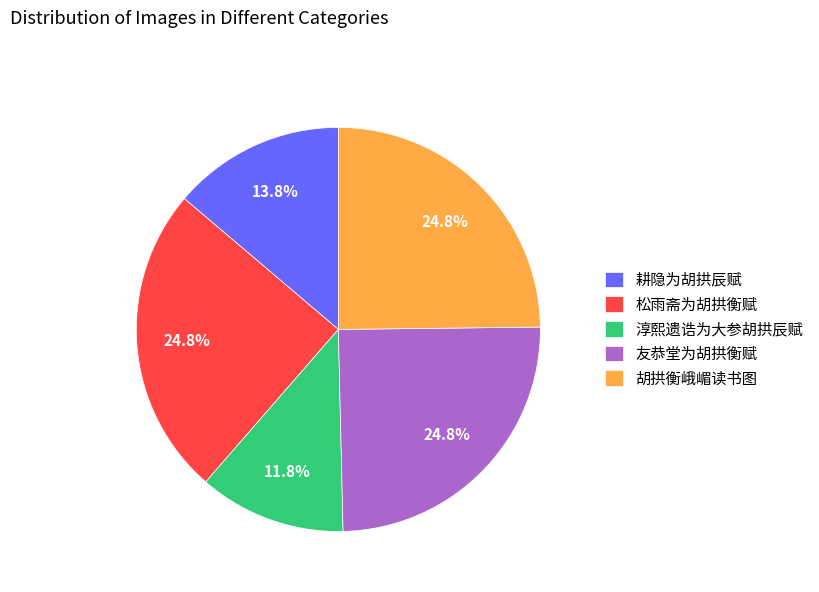

Approximately how many times larger is the value at 耕隐为胡拱辰赋 compared to 友恭堂为胡拱衡赋?

0.6